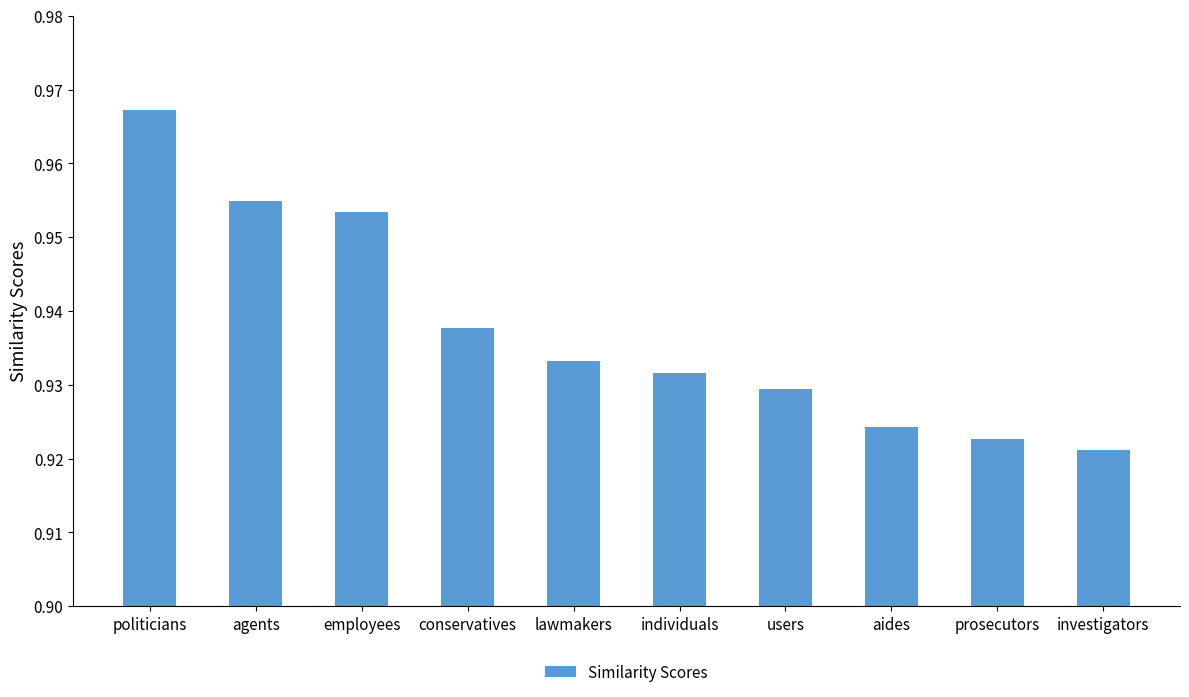

What is the sum of the values at prosecutors and aides?

1.8